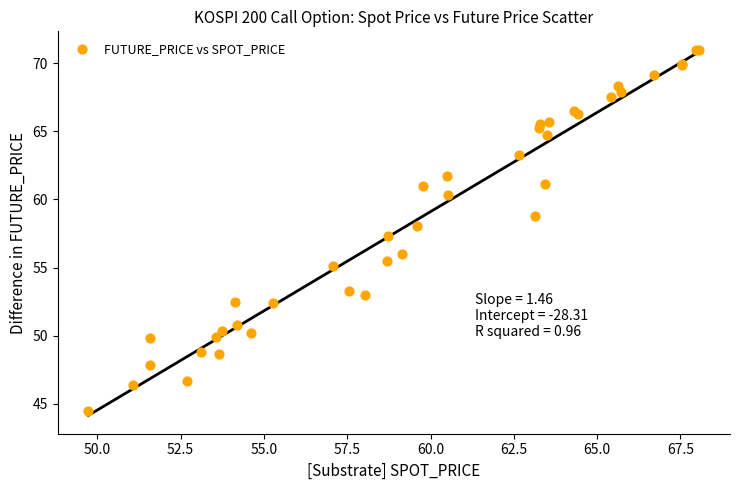

What Y value in the scatter plot is closest to 57?

57.3